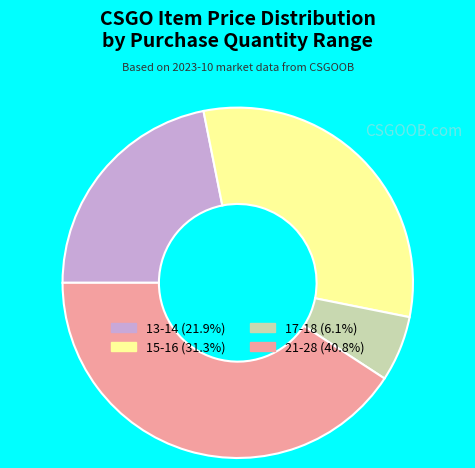

How many slices are in this pie chart?

4